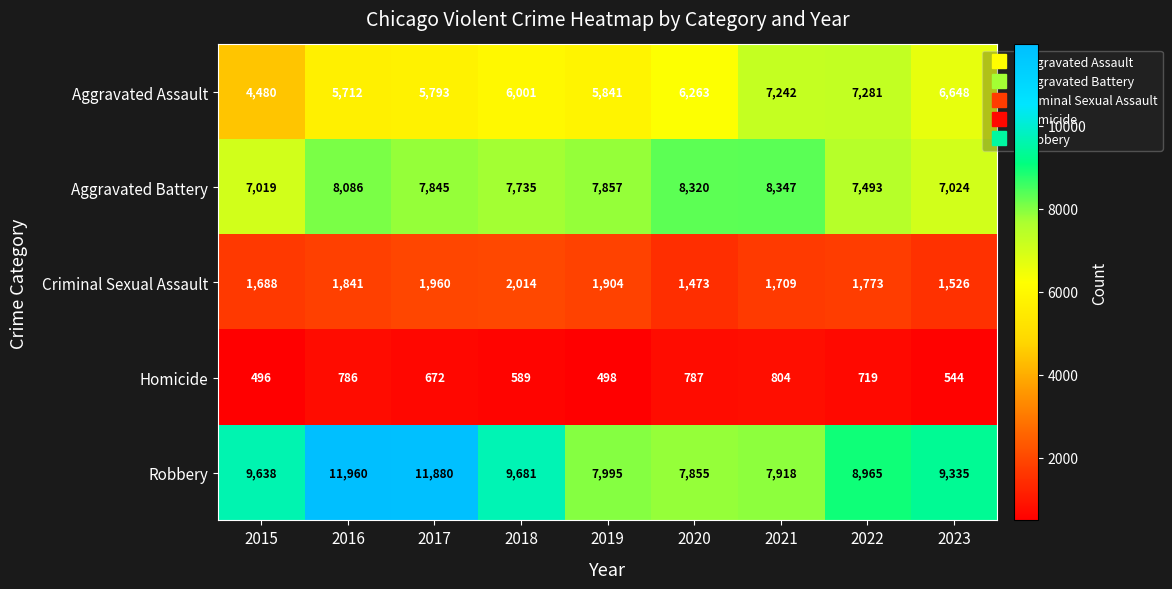

List the series in order of their peak value, lowest first.

Homicide, Criminal Sexual Assault, Aggravated Assault, Aggravated Battery, Robbery